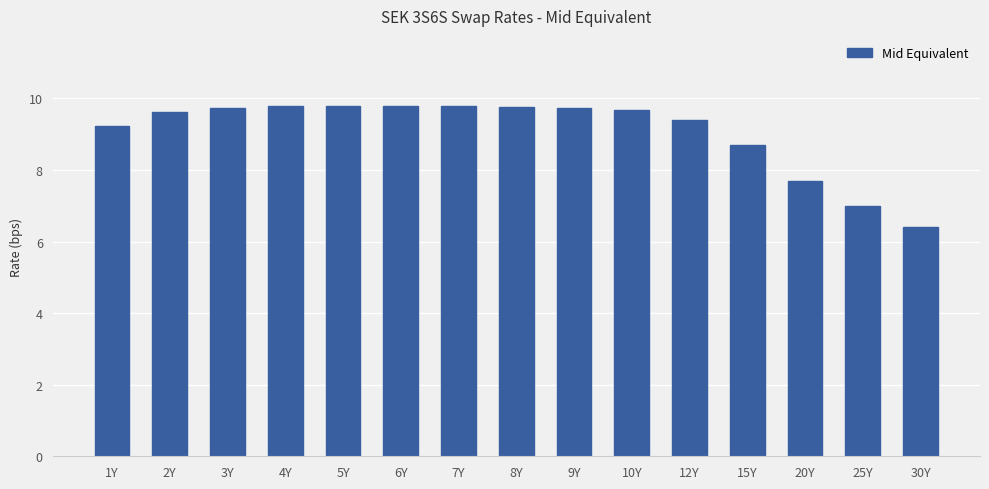

At which label is the value closest to 8?

20Y